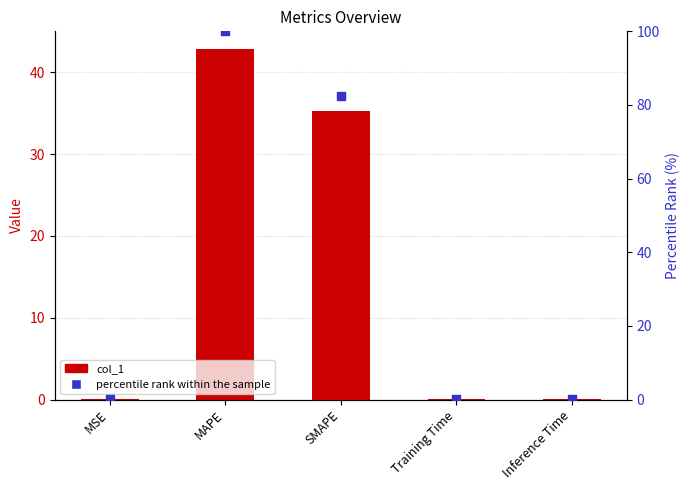

What is the total value across all series at SMAPE?

117.6